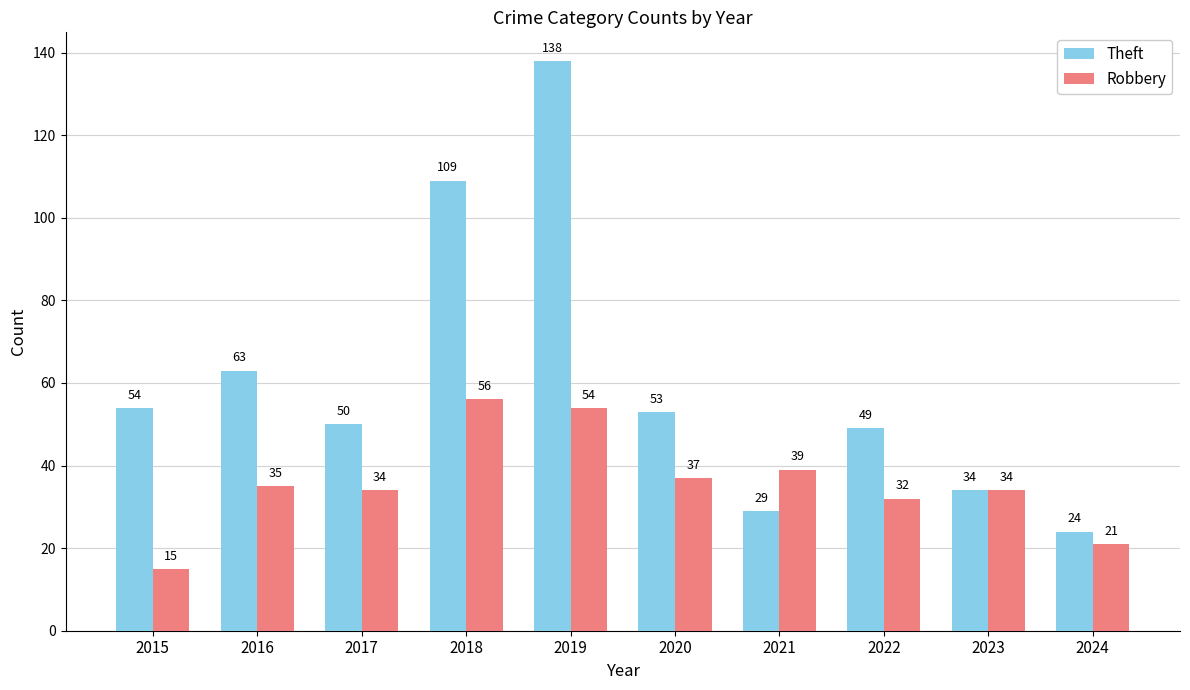

What is the maximum value shown in the chart?

138